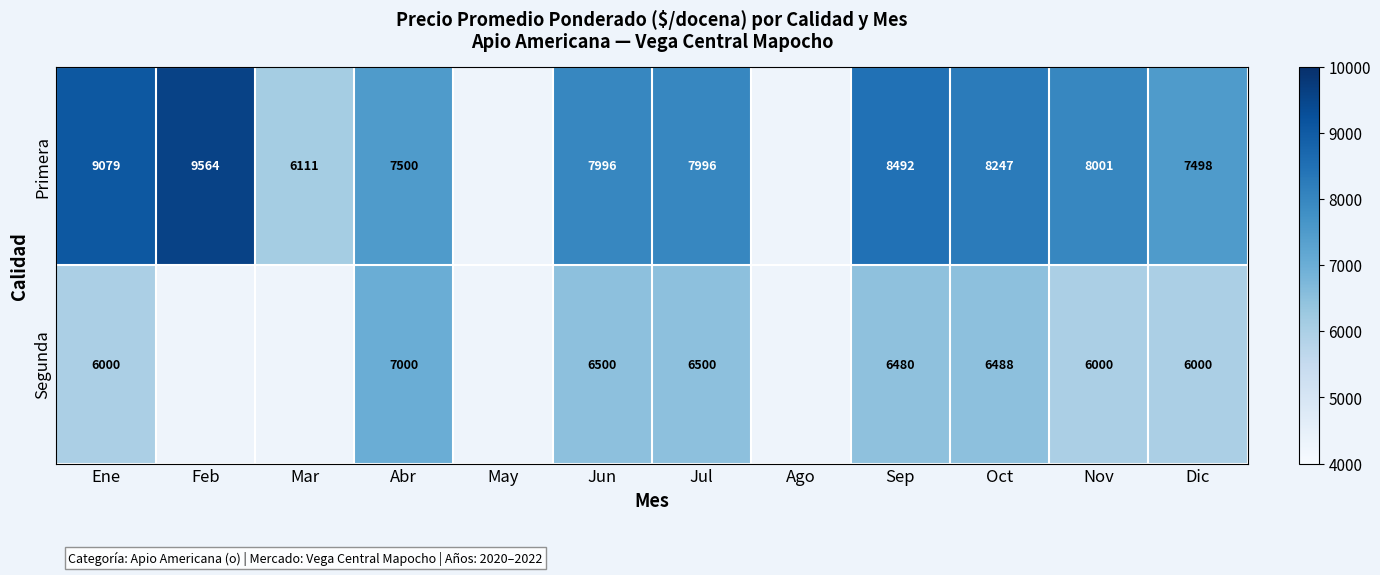

The value of Primera at Jul is 13375.7. True or false?

False